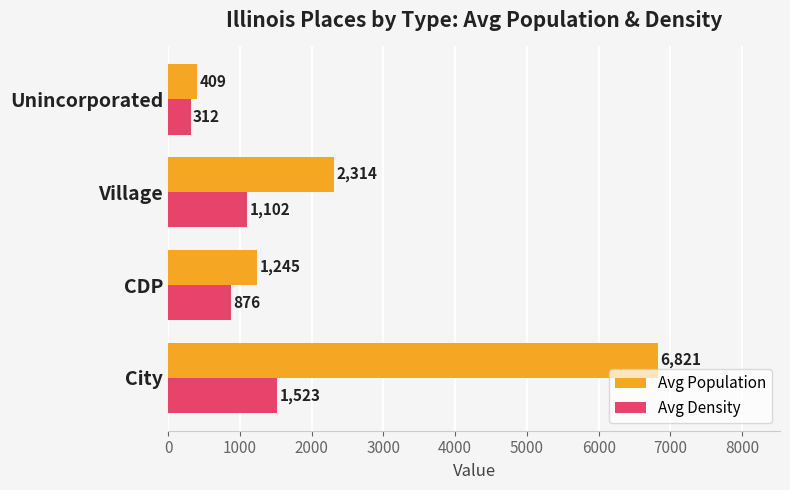

Which series has the largest total across all categories?

Avg Population